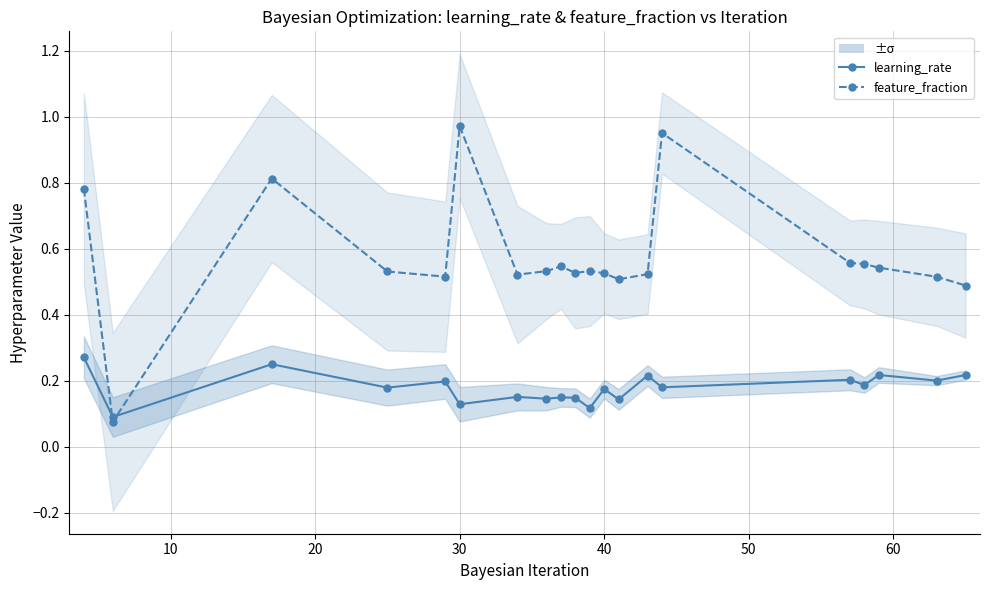

What is the minimum value for feature_fraction?

0.1